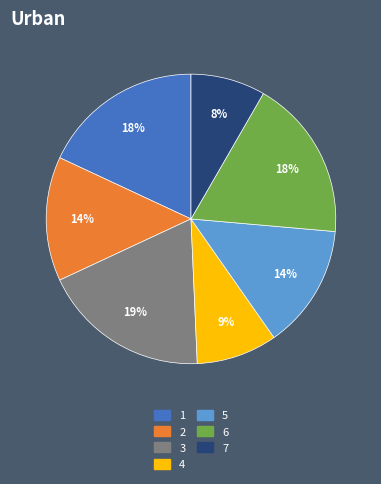

Which category has the biggest portion of the pie?

3